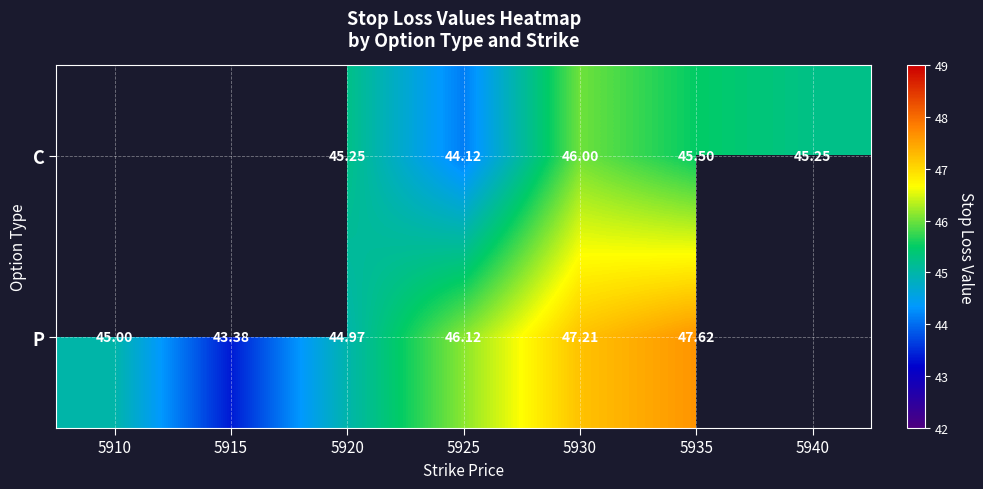

What is the greatest value displayed?

47.6